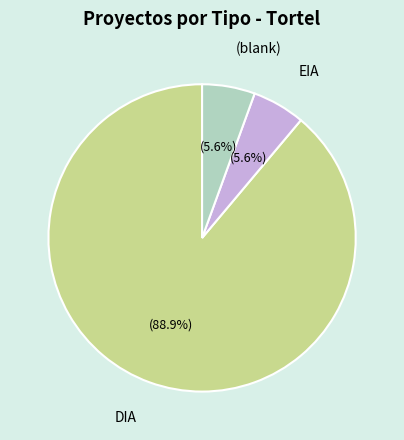

Approximately how many times larger is the value at EIA compared to (blank)?

1.0